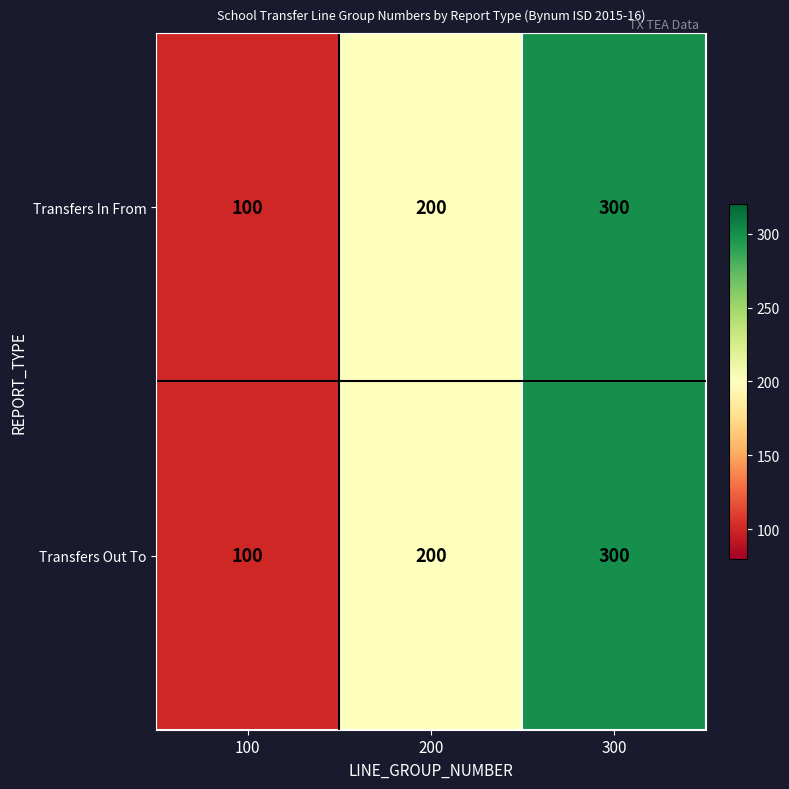

The Transfers Out To series shows 300 at 300. True or false?

True